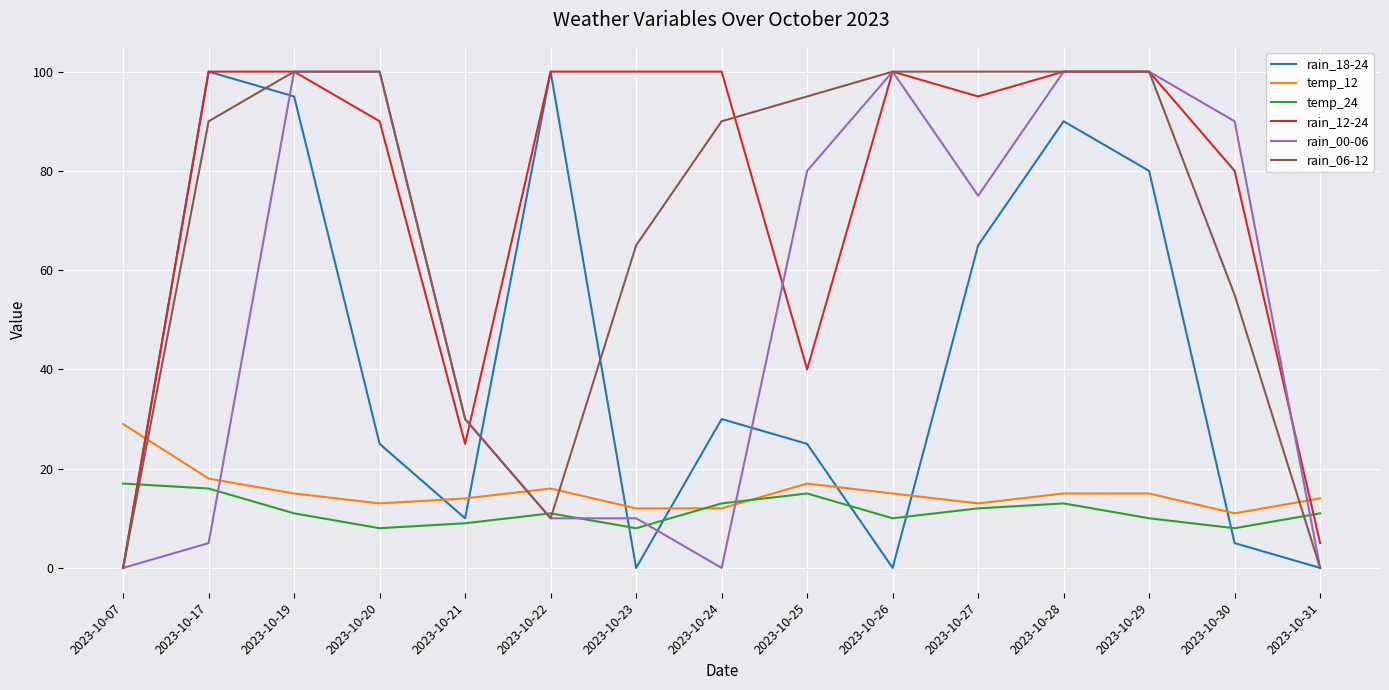

What is the spread (max minus min) of values at 2023-10-23?

100